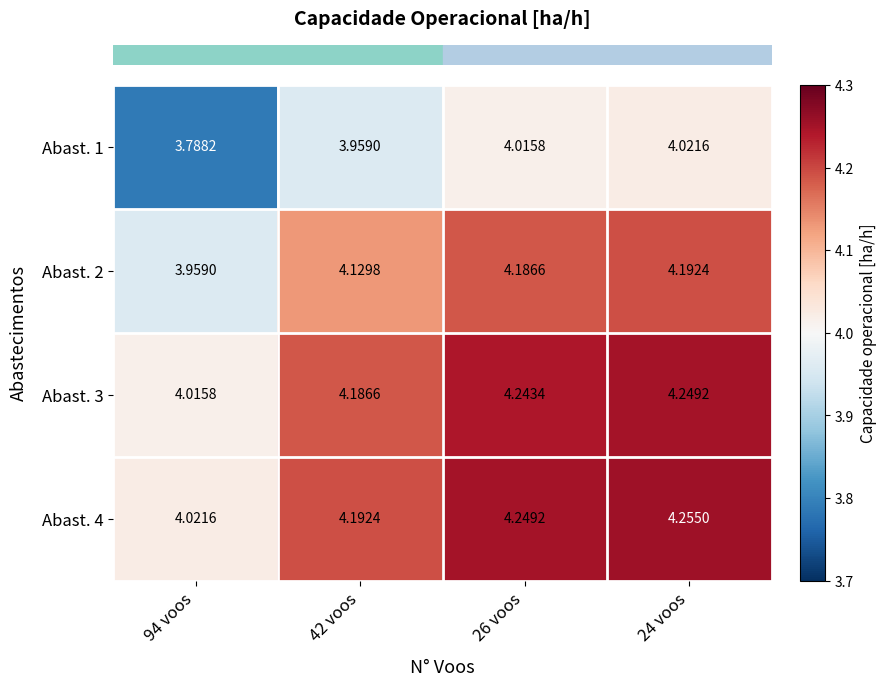

List the series in order of their peak value, highest first.

Abast. 4, Abast. 3, Abast. 2, Abast. 1